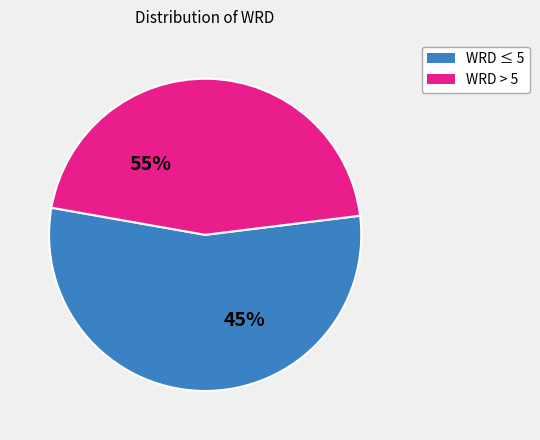

Does WRD=8 account for over 50% of the chart?

No